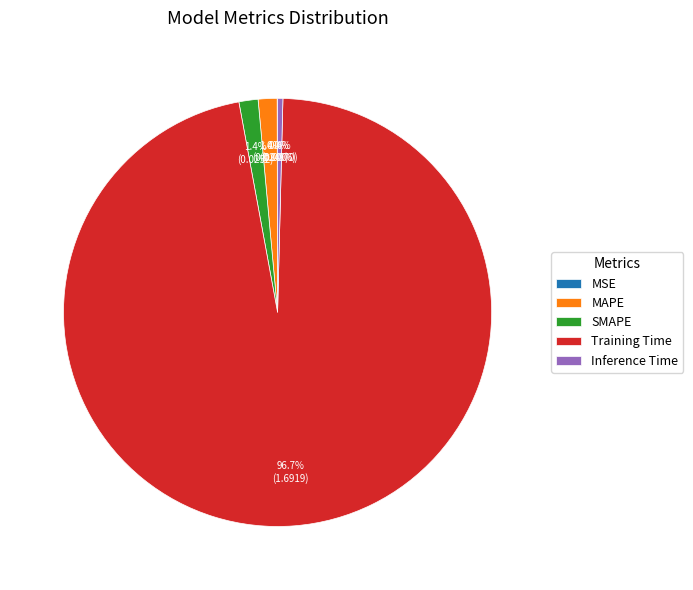

Does any single category account for the majority?

Yes